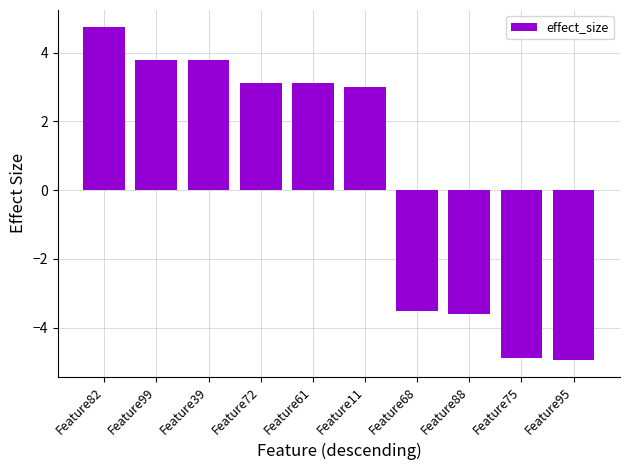

What is the sum of all values?

4.6